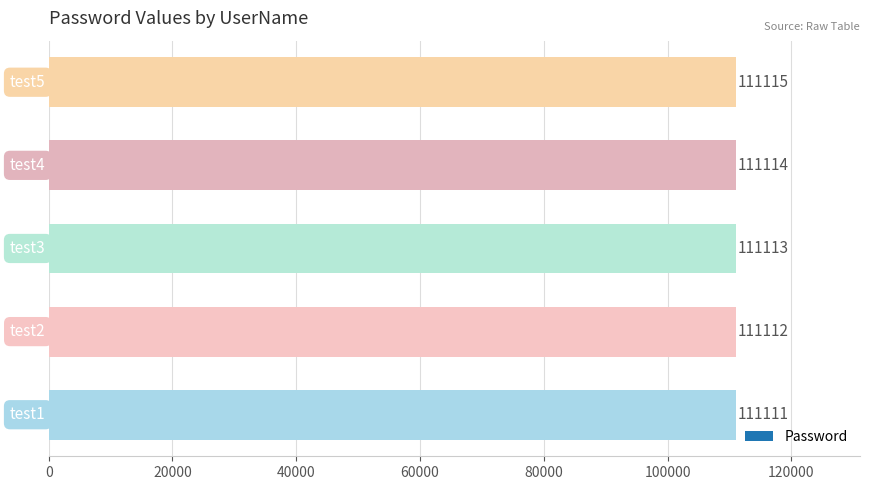

What is the sum of the values at test4 and test1?

222225